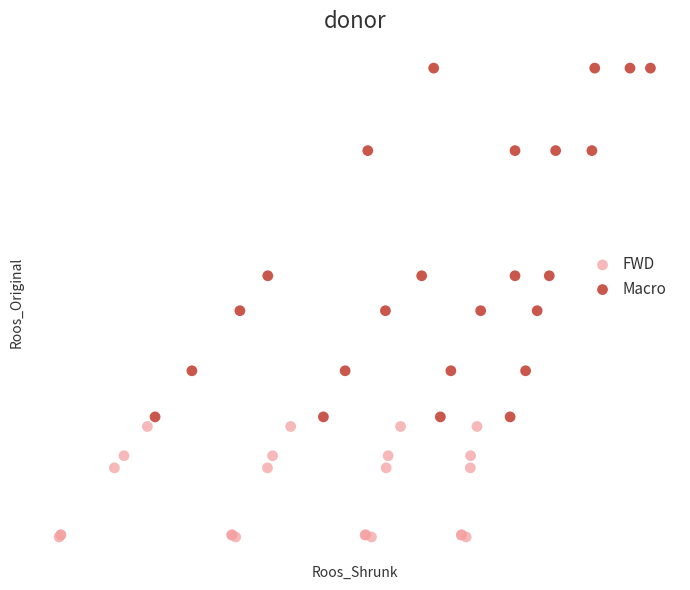

Which series has the largest Y range (max minus min)?

Macro